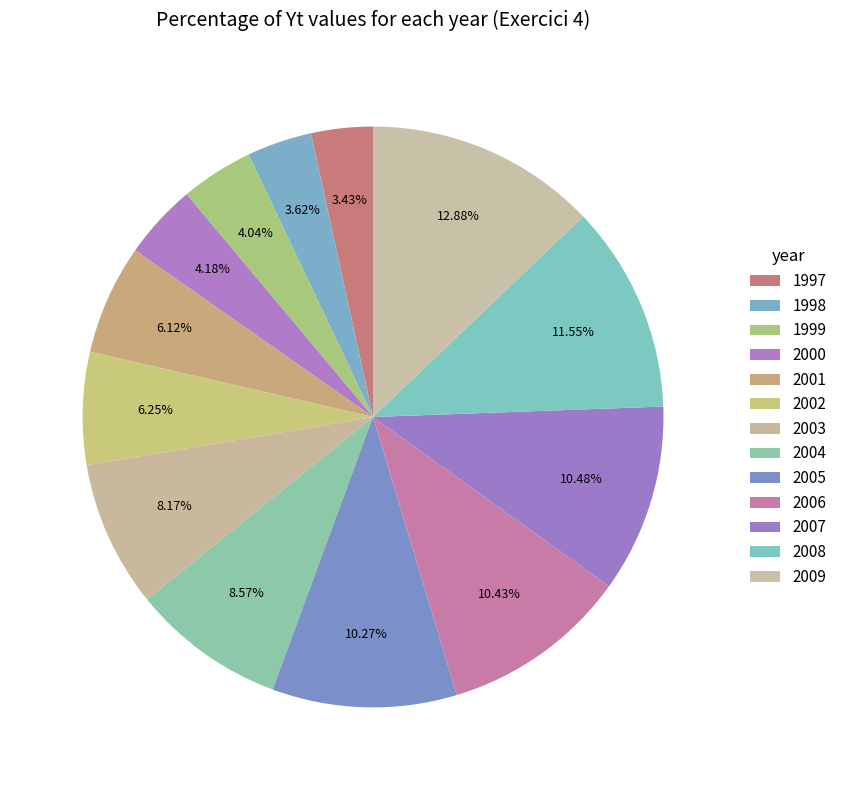

Combined, do 2005 and 2002 account for over 50%?

No